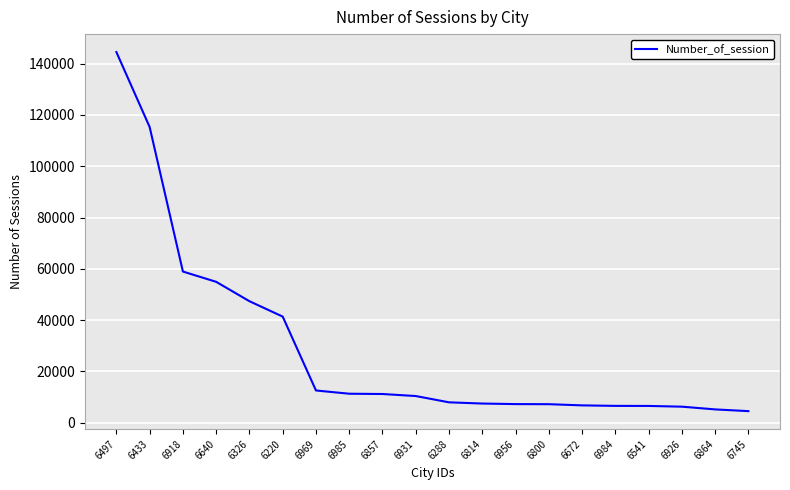

Where does the data first go above 10374?

6497